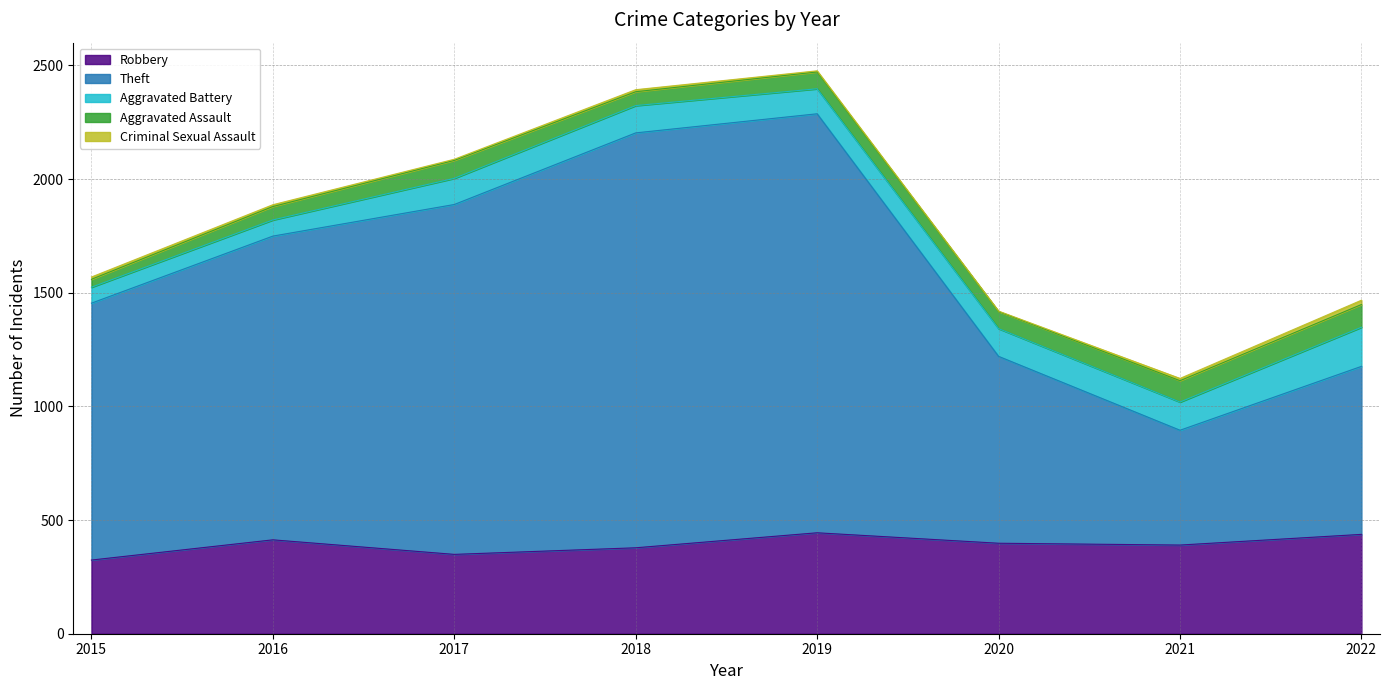

Where does the Criminal Sexual Assault series first go above 9?

2015